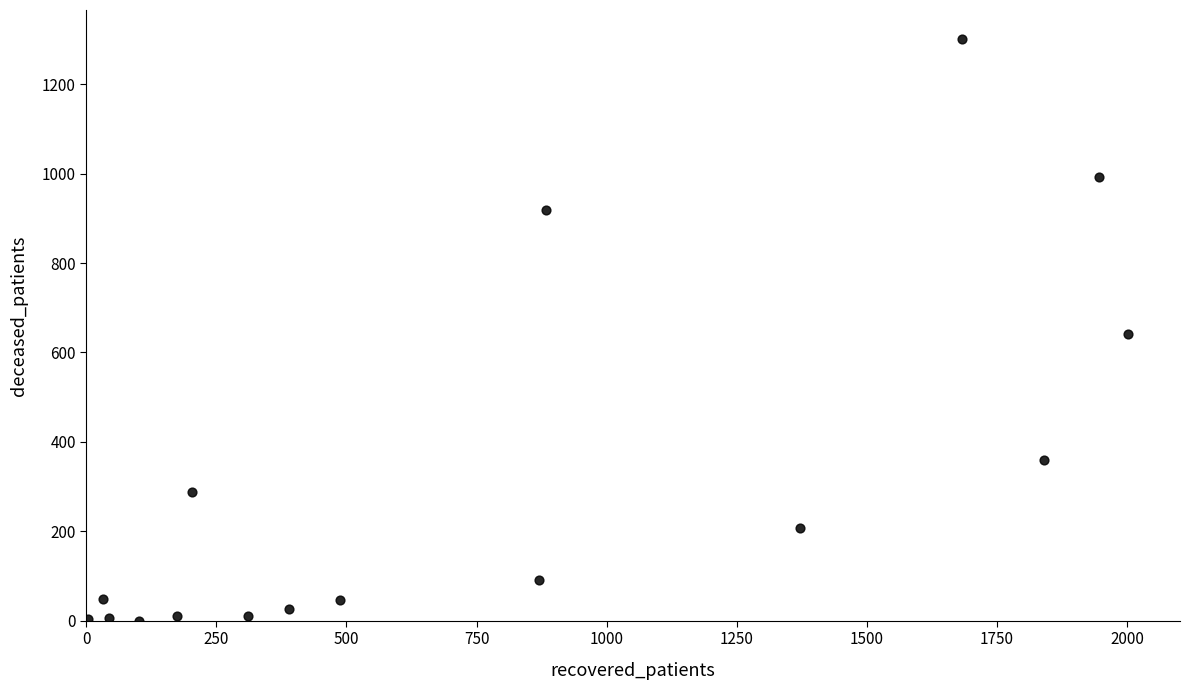

What is the range of Y values (max minus min)?

1301